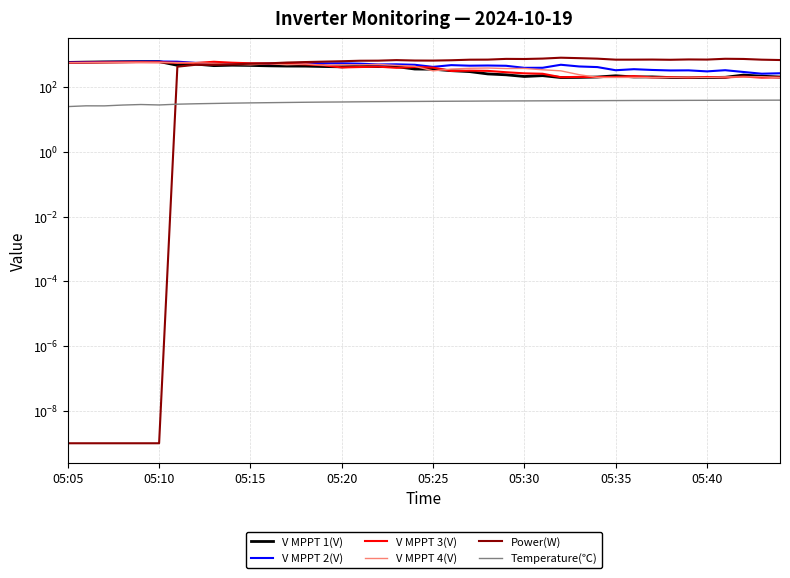

What is the difference between the maximum and minimum values in the V MPPT 1(V) series?

423.5